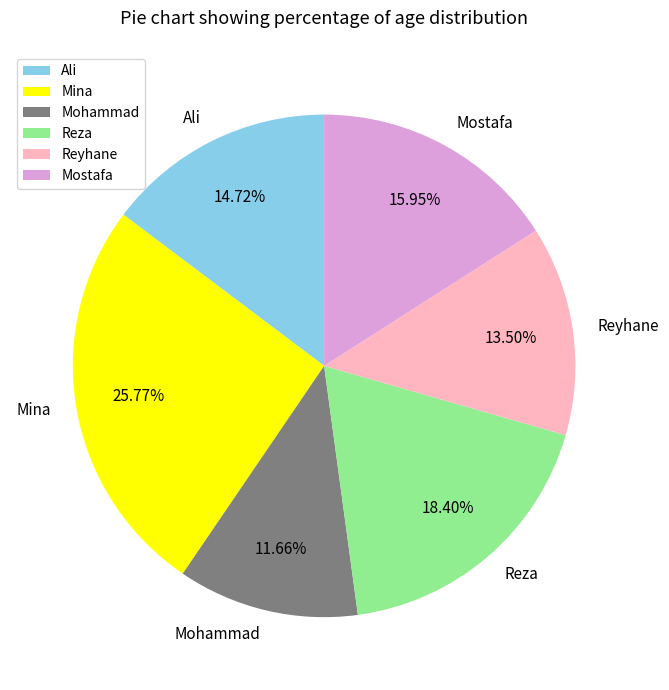

What portion of the pie excludes Mostafa?

84.0%